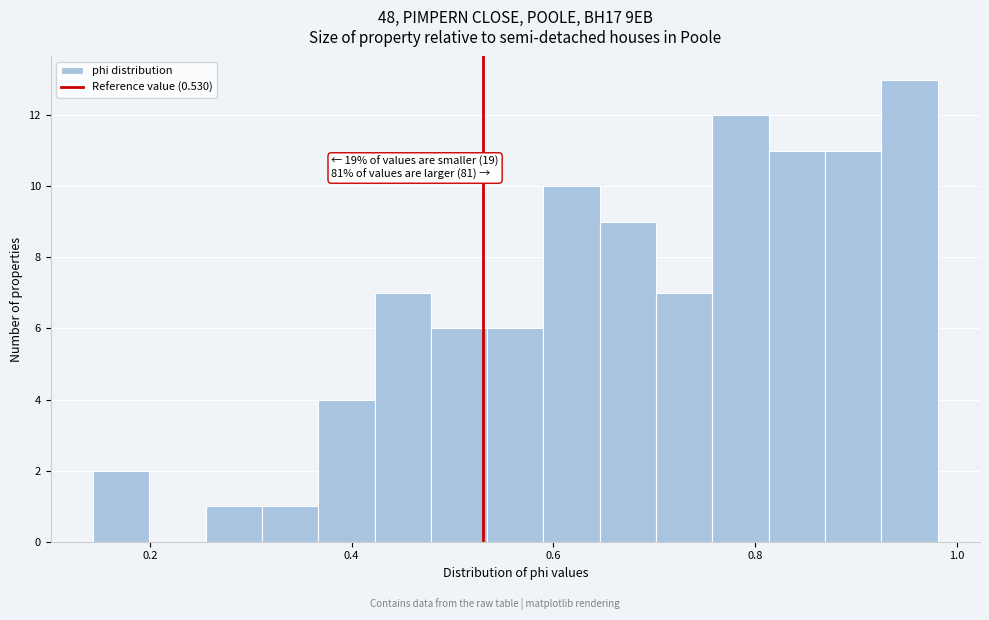

Around what value on the x-axis is the tallest bar? Give the approximate position of its centre, as read against the axis.

0.96